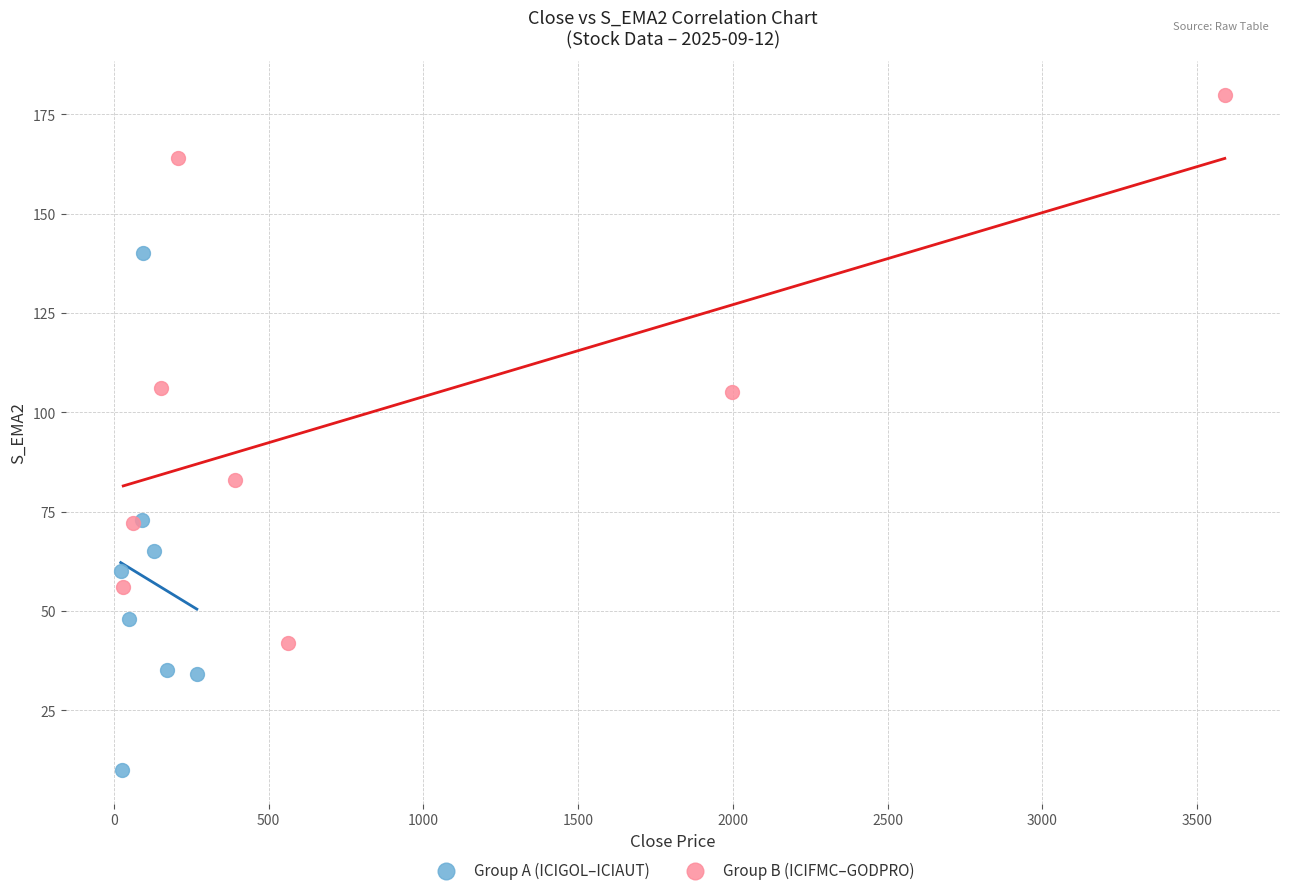

Which series contains the lowest Y value?

Group A (ICIGOL–ICIAUT)